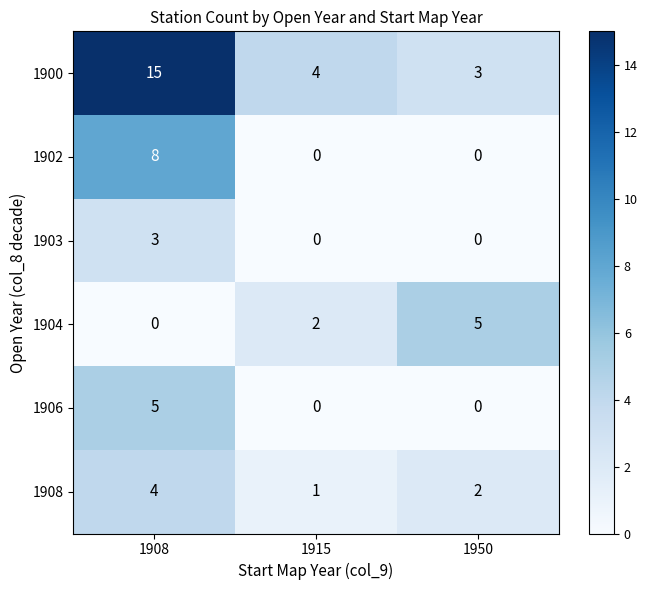

True or false: 1903 has a value of 0 at 1950.

True